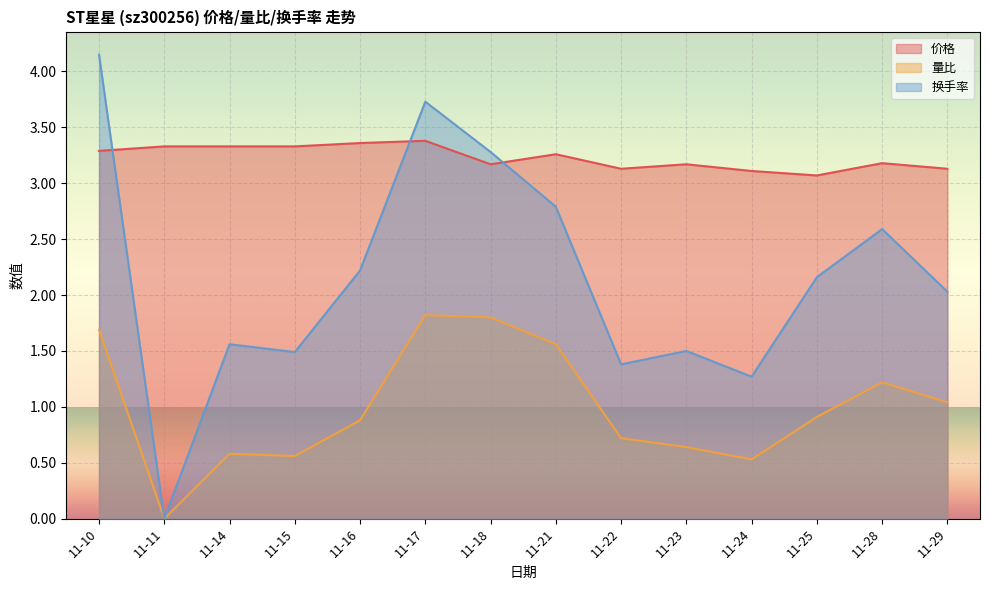

What is the value of the 量比 point at the 10th from the left?

0.6